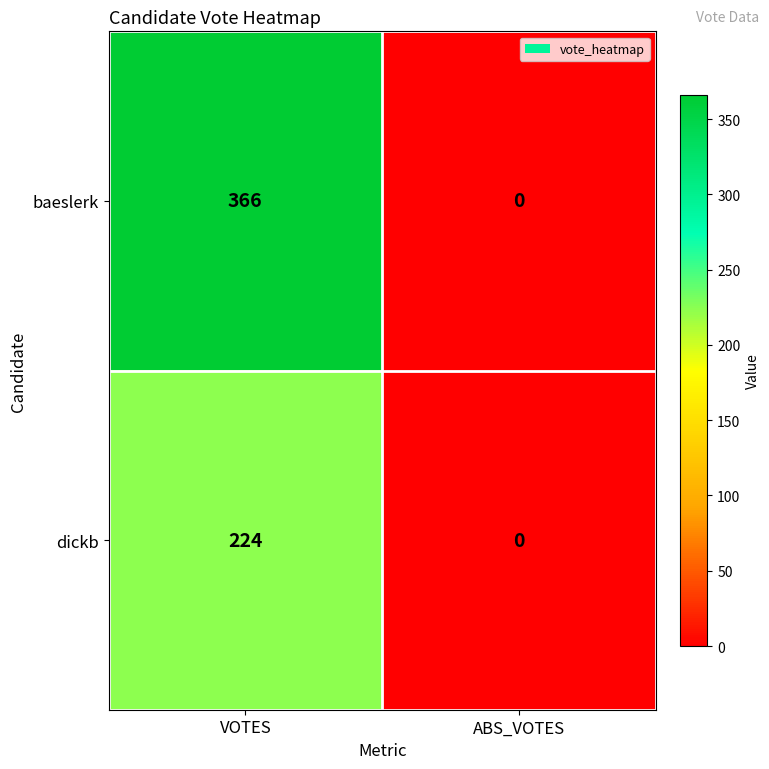

Which series changed the most between VOTES and ABS_VOTES?

baeslerk